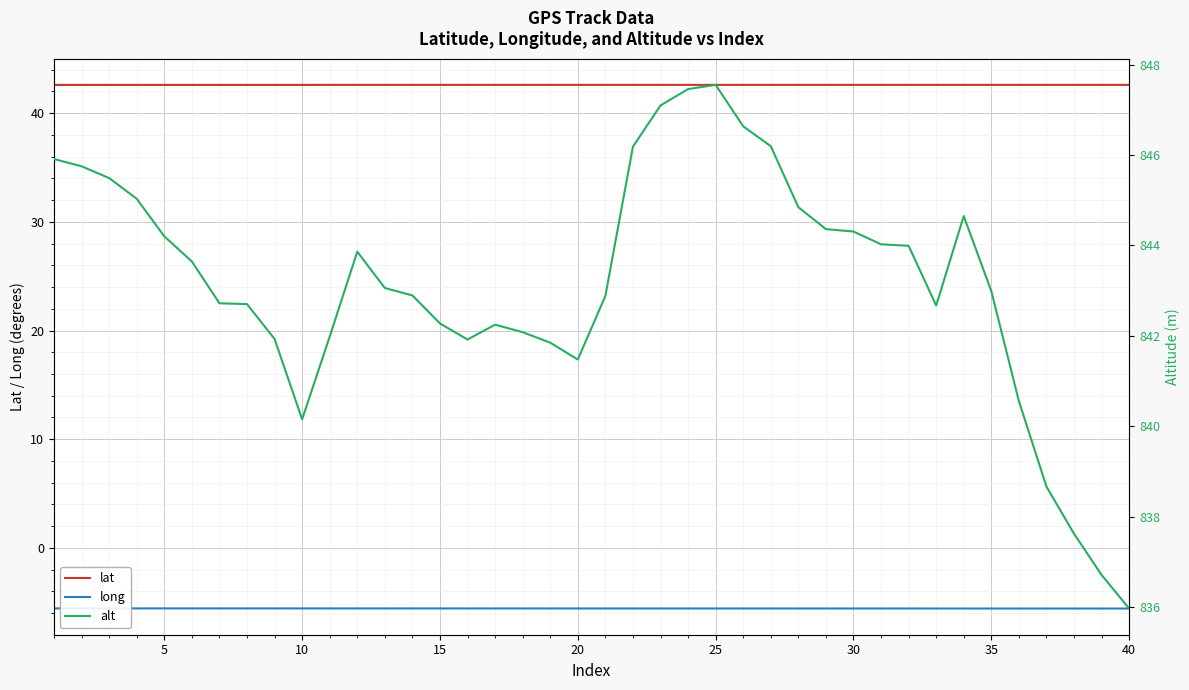

What is the highest value of the lat series?

42.6